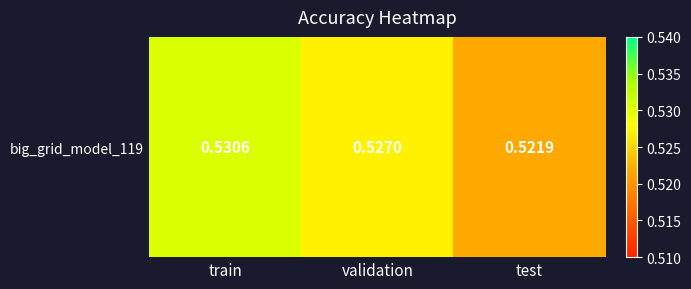

Which category has the lowest value across all series?

test